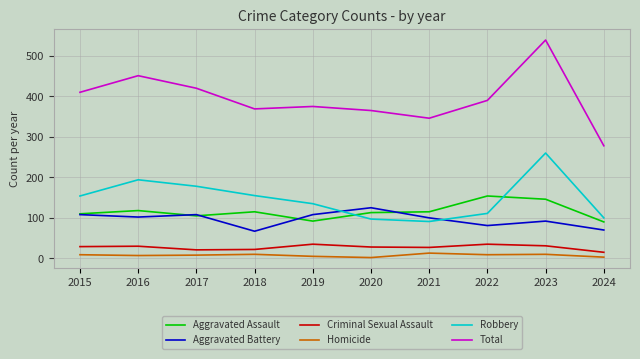

True or false: Total has a value of 501 at 2019.

False